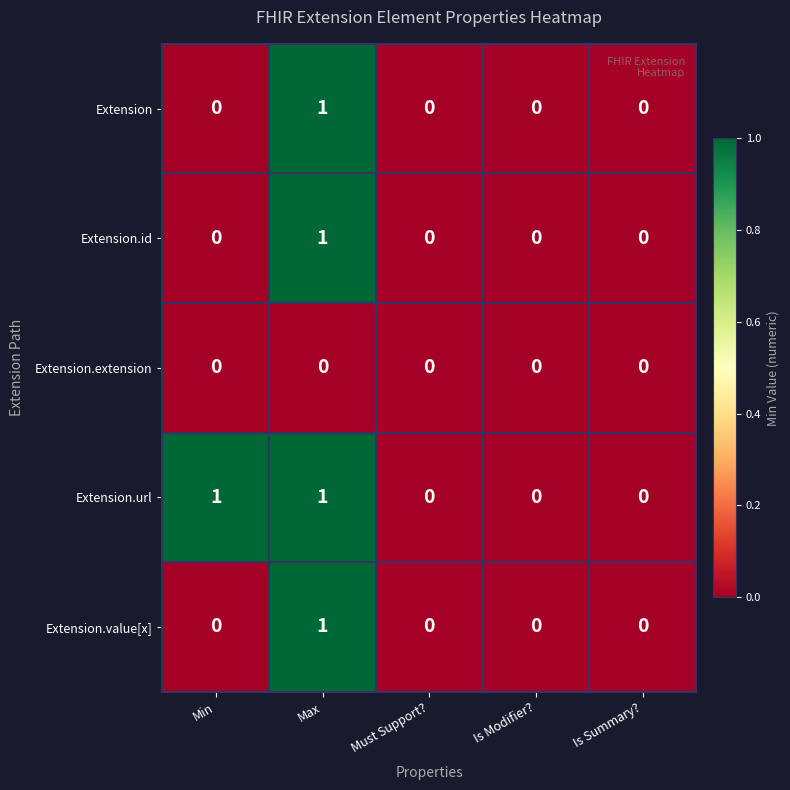

Reading right to left, transcribe all the data shown in this chart.

Extension: 0	0	0	1	0
Extension.id: 0	0	0	1	0
Extension.extension: 0	0	0	0	0
Extension.url: 0	0	0	1	1
Extension.value[x]: 0	0	0	1	0